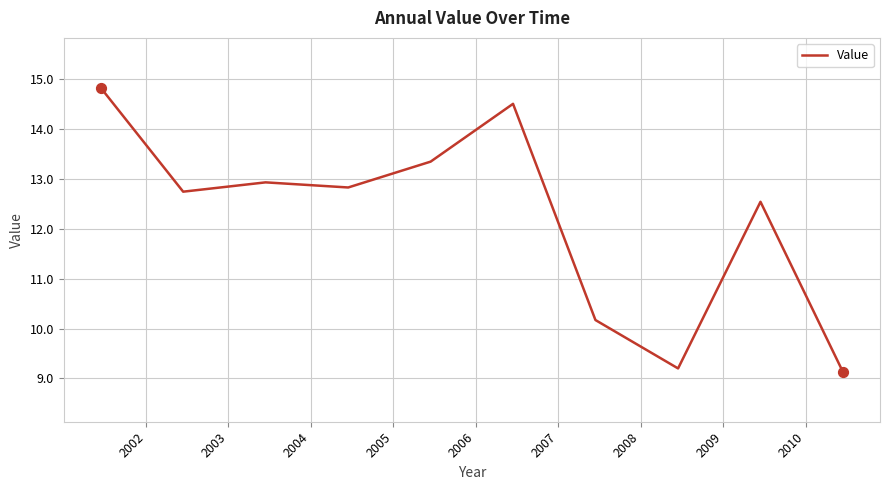

What is the difference between the maximum and minimum values?

5.7